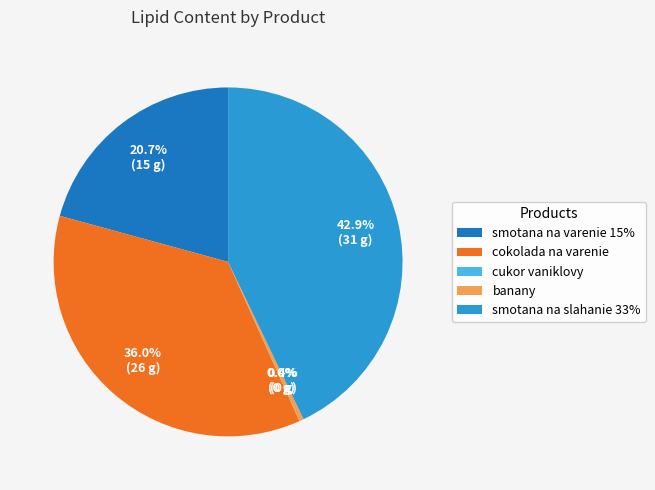

How many segments does this pie chart have?

5